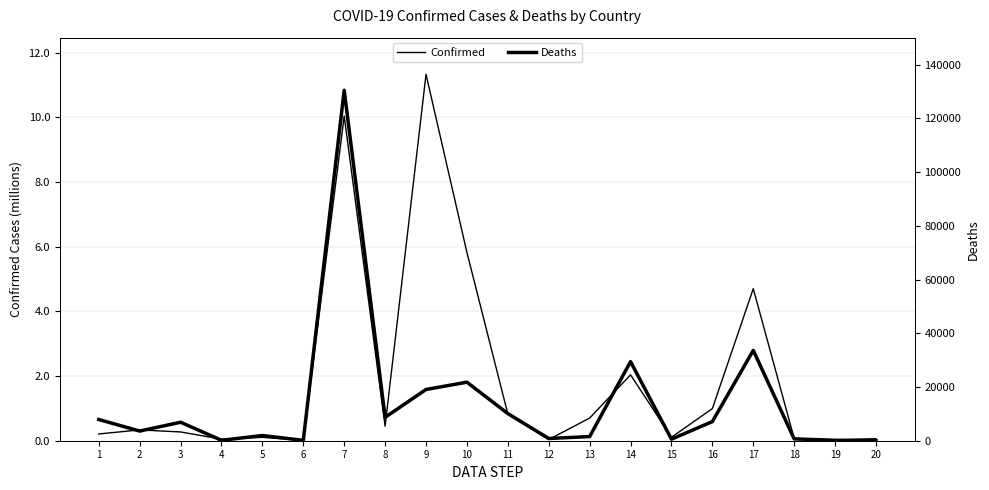

What value does the Deaths series have at 16, to the nearest 100?

7100